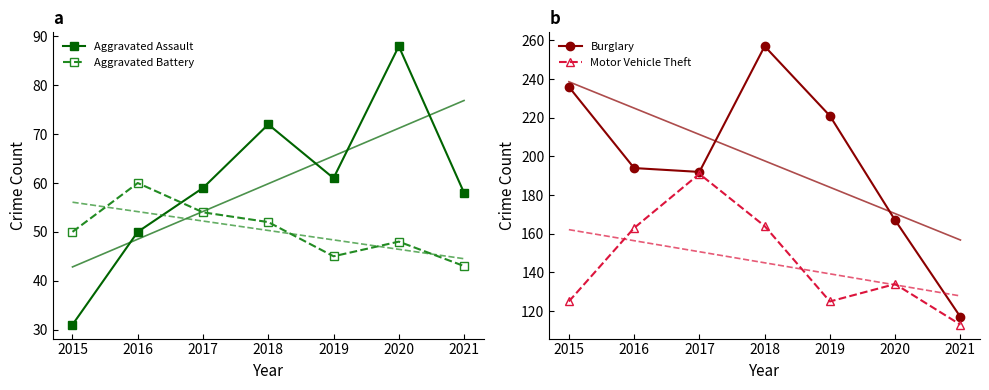

True or false: Motor Vehicle Theft has more than 2 points higher than both neighbors.

False